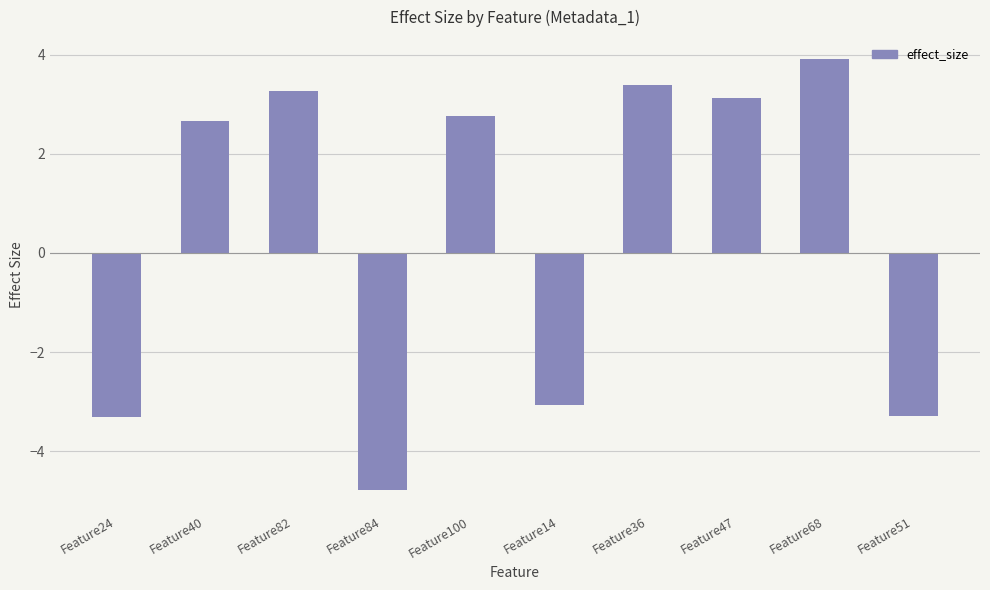

What is the average value?

0.5